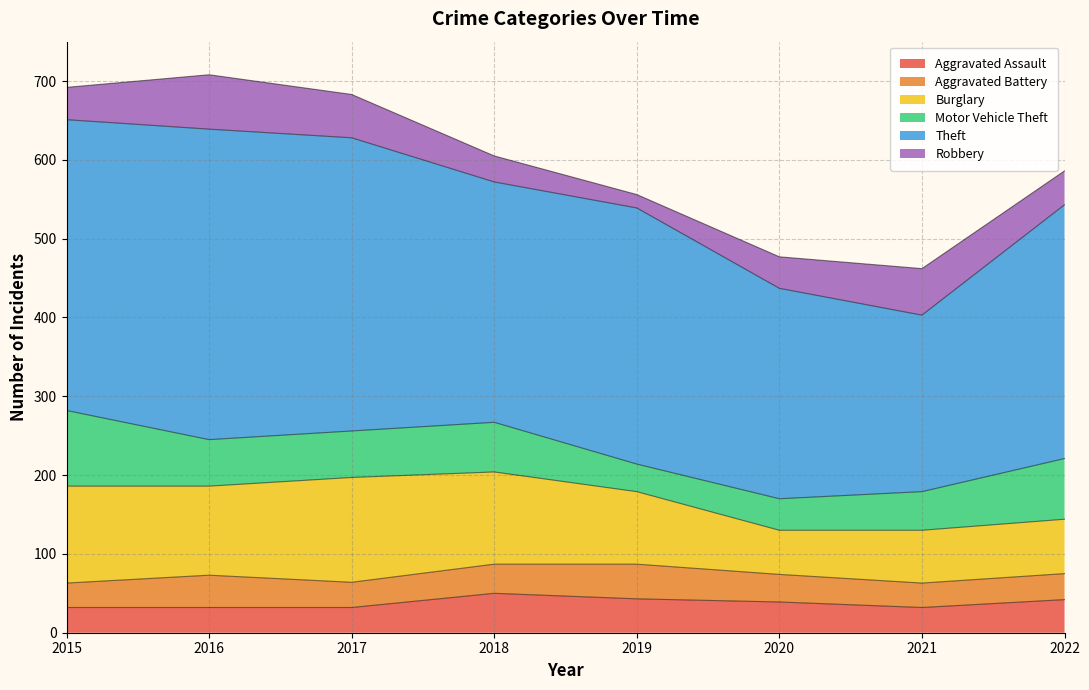

True or false: Motor Vehicle Theft has a value of 25 at 2020.

False